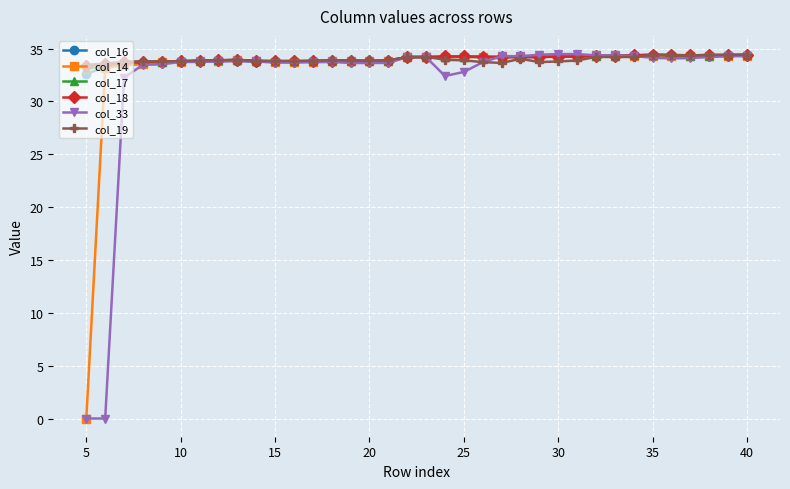

What is the value of the col_19 point at the 21st from the left?

33.9